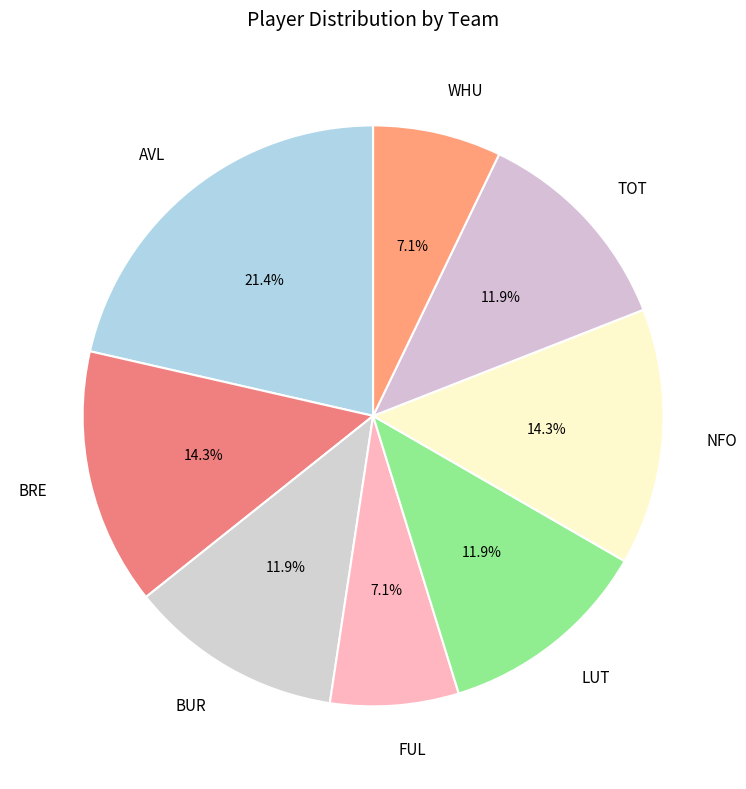

How much of the chart is everything except BRE?

85.7%